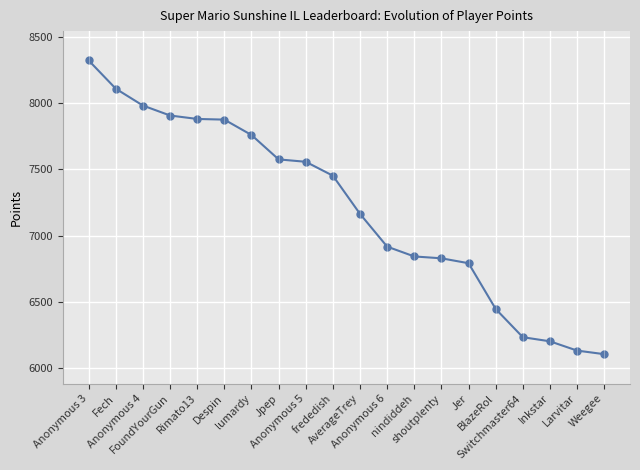

The value at Switchmaster64 is 6235. True or false?

True